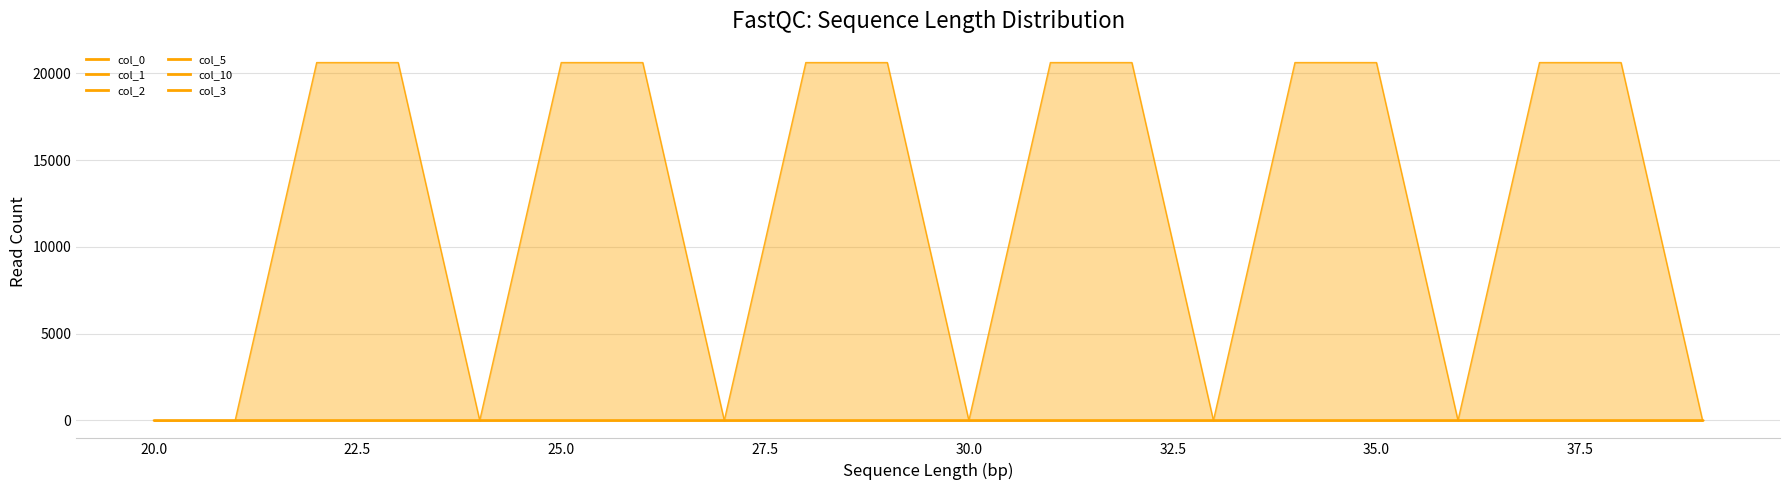

Rank the series by their maximum value, from highest to lowest.

col_3, col_5, col_10, col_0, col_1, col_2